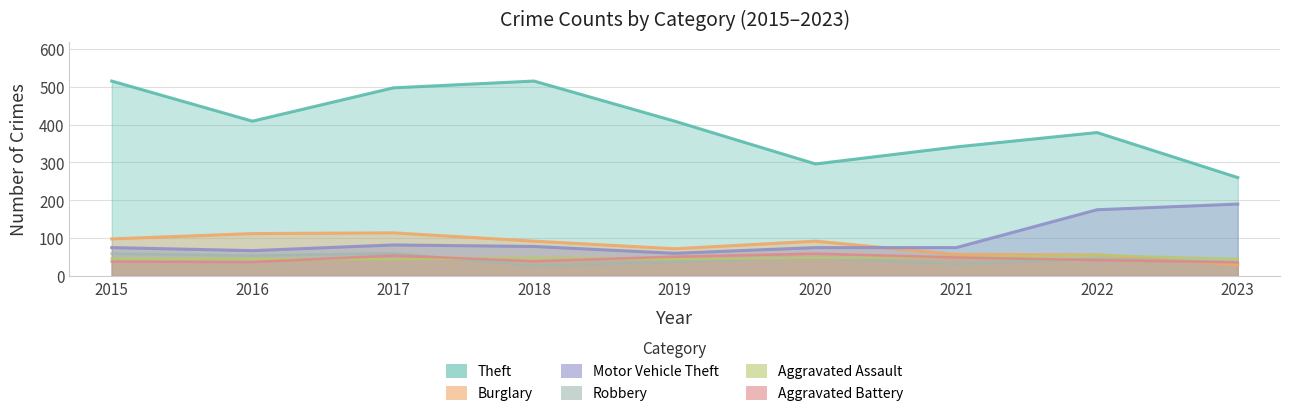

What is the approximate value of Aggravated Battery at 2021, to the nearest 5?

50